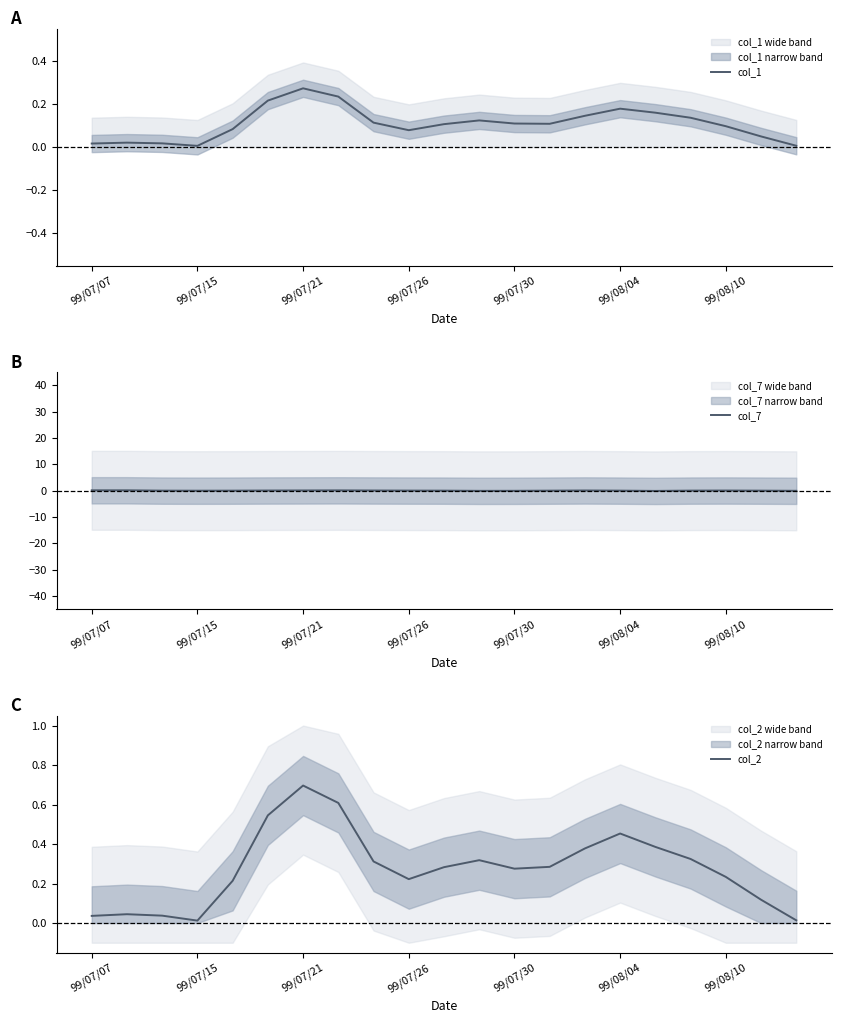

Which series ends up on top after the final intersection of col_1 and col_7?

col_1